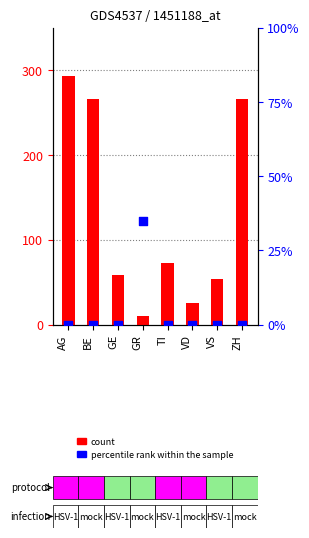

Is the value of count at TI greater than the value of percentile rank within the sample at ZH?

Yes